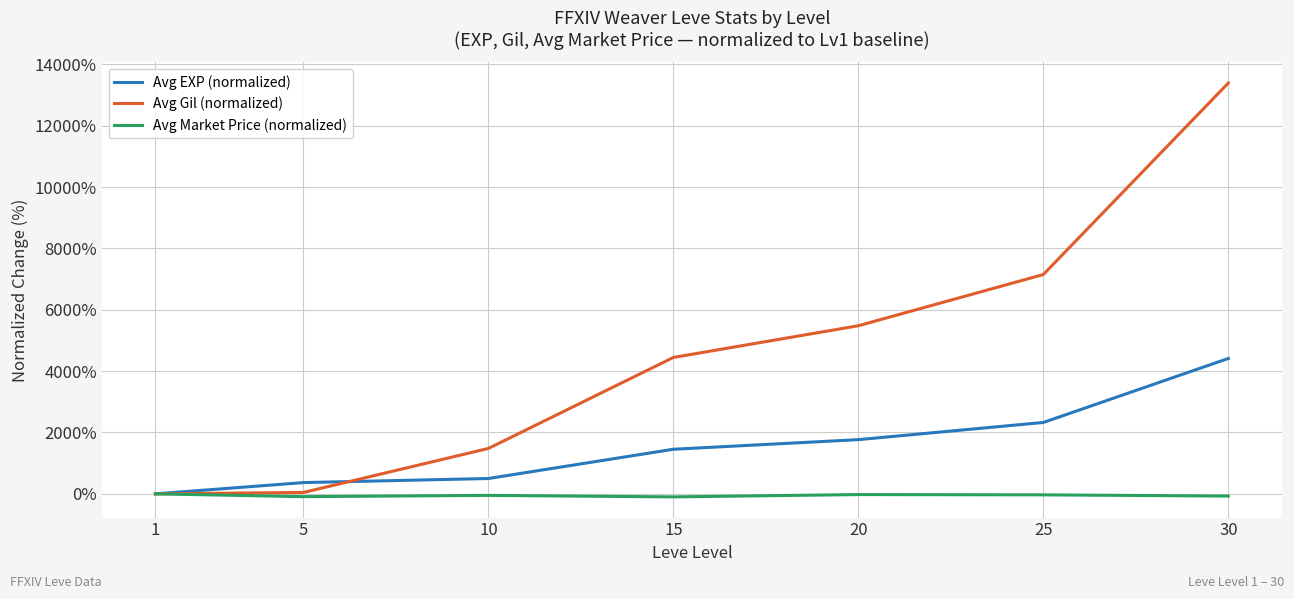

List the series in order of their peak value, highest first.

Avg Gil (normalized), Avg EXP (normalized), Avg Market Price (normalized)